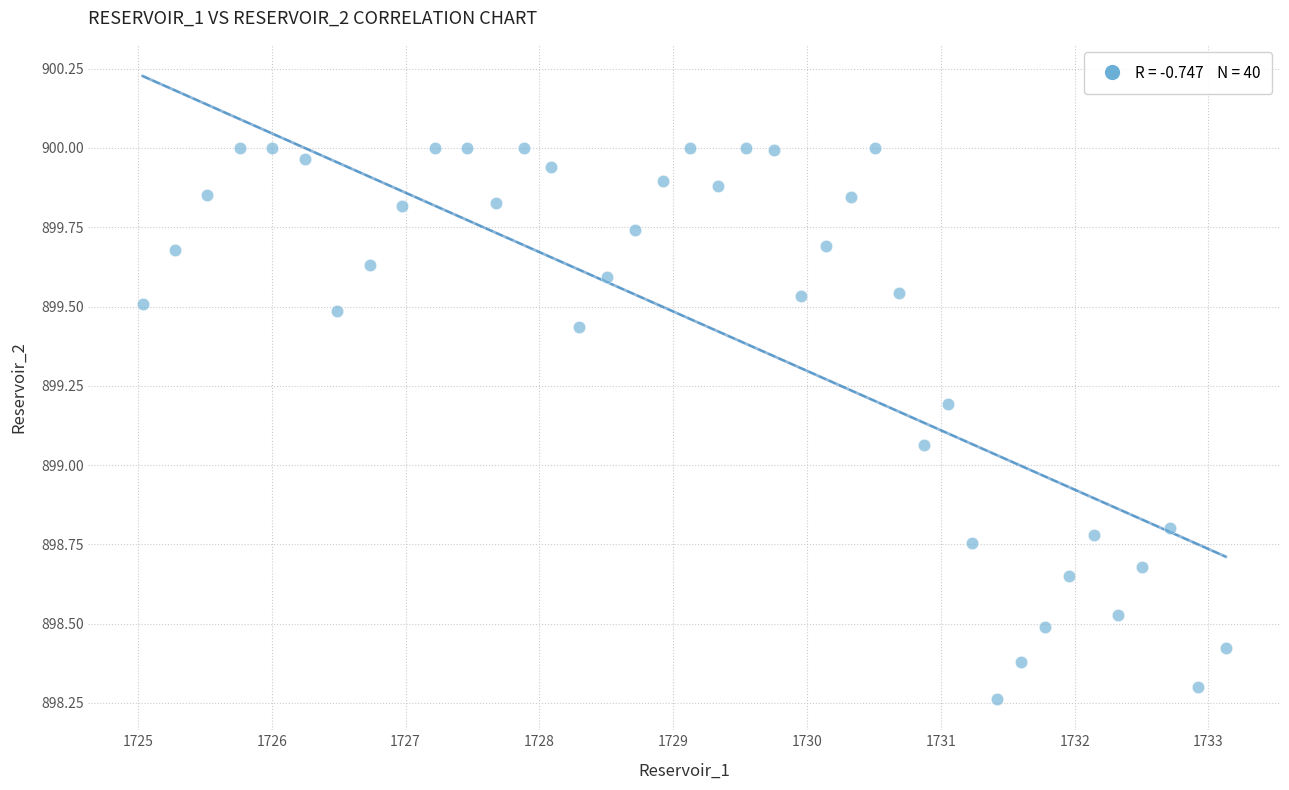

What is the range of X values (max minus min)?

8.1